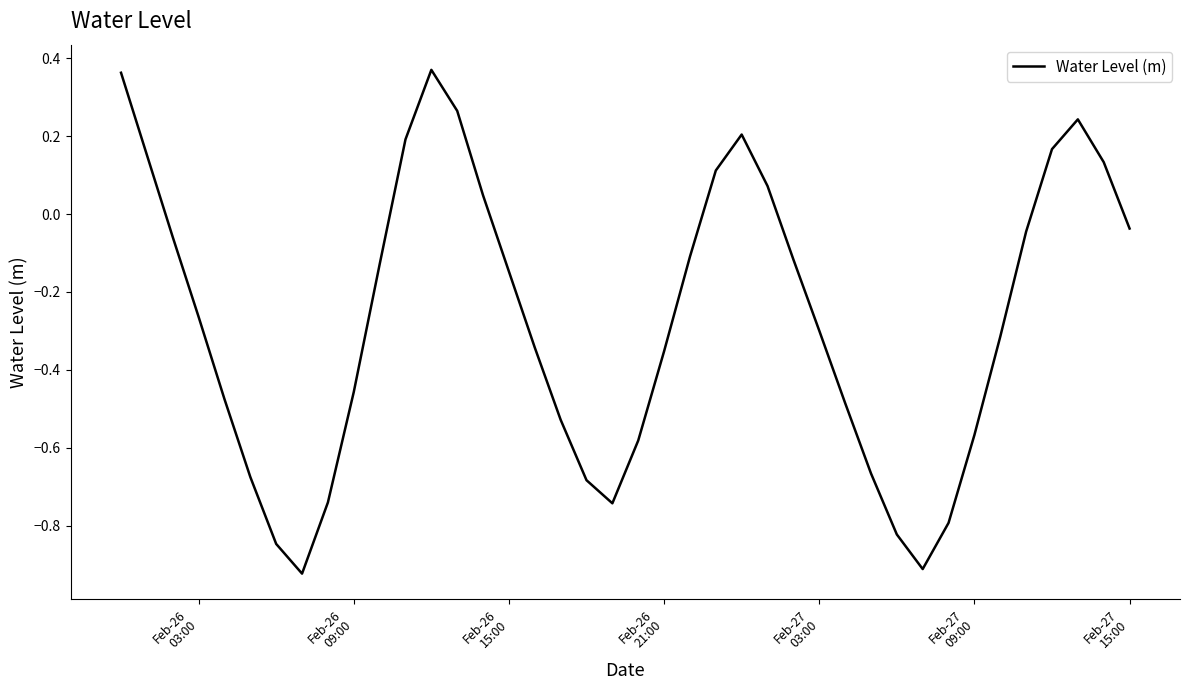

True or false: the data has more than 1 interior local peaks.

True